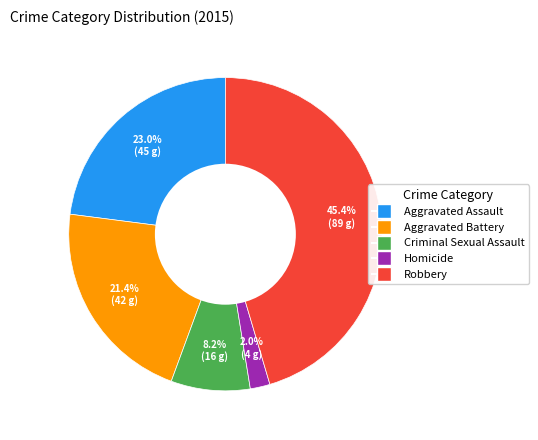

Which slice is the largest?

Robbery